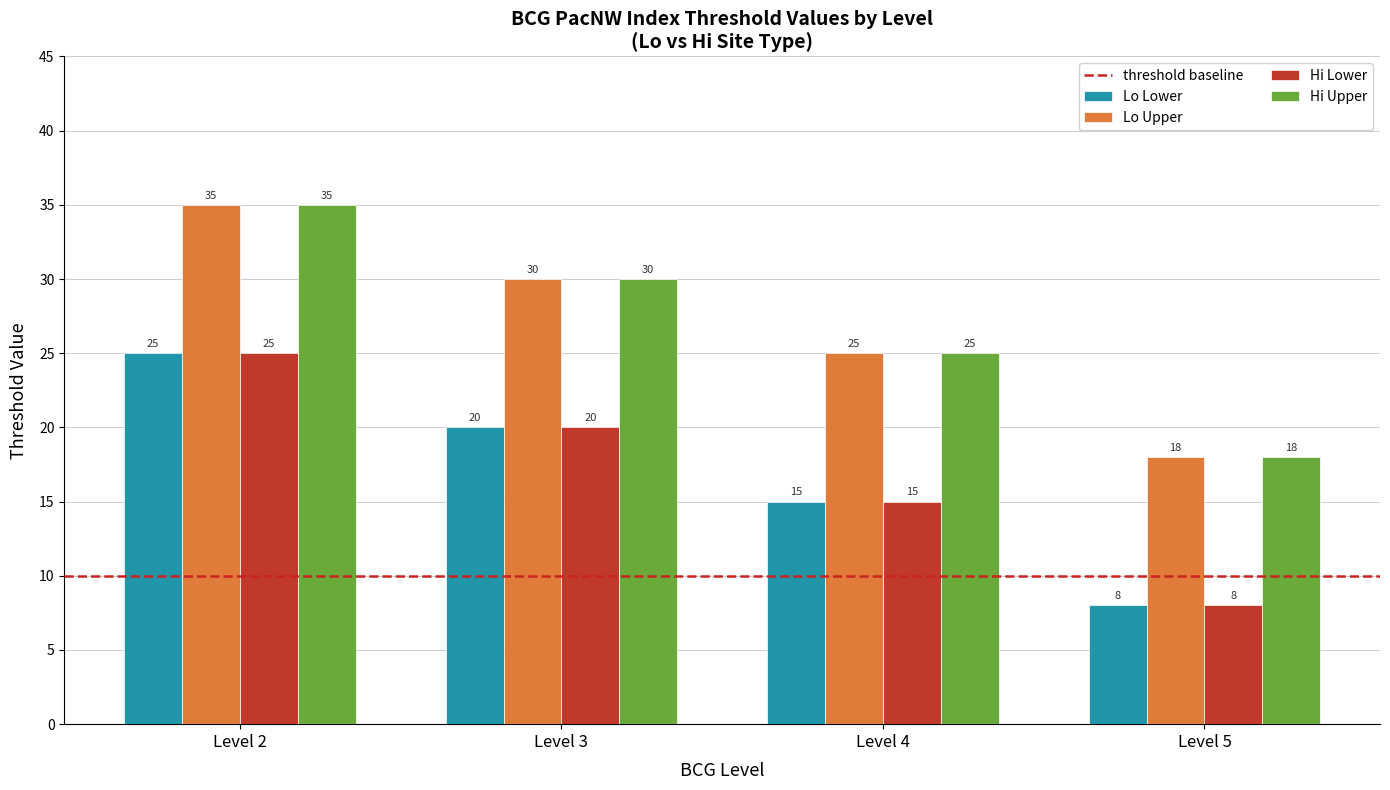

What is the difference between the maximum and minimum values in the Hi Upper series?

17